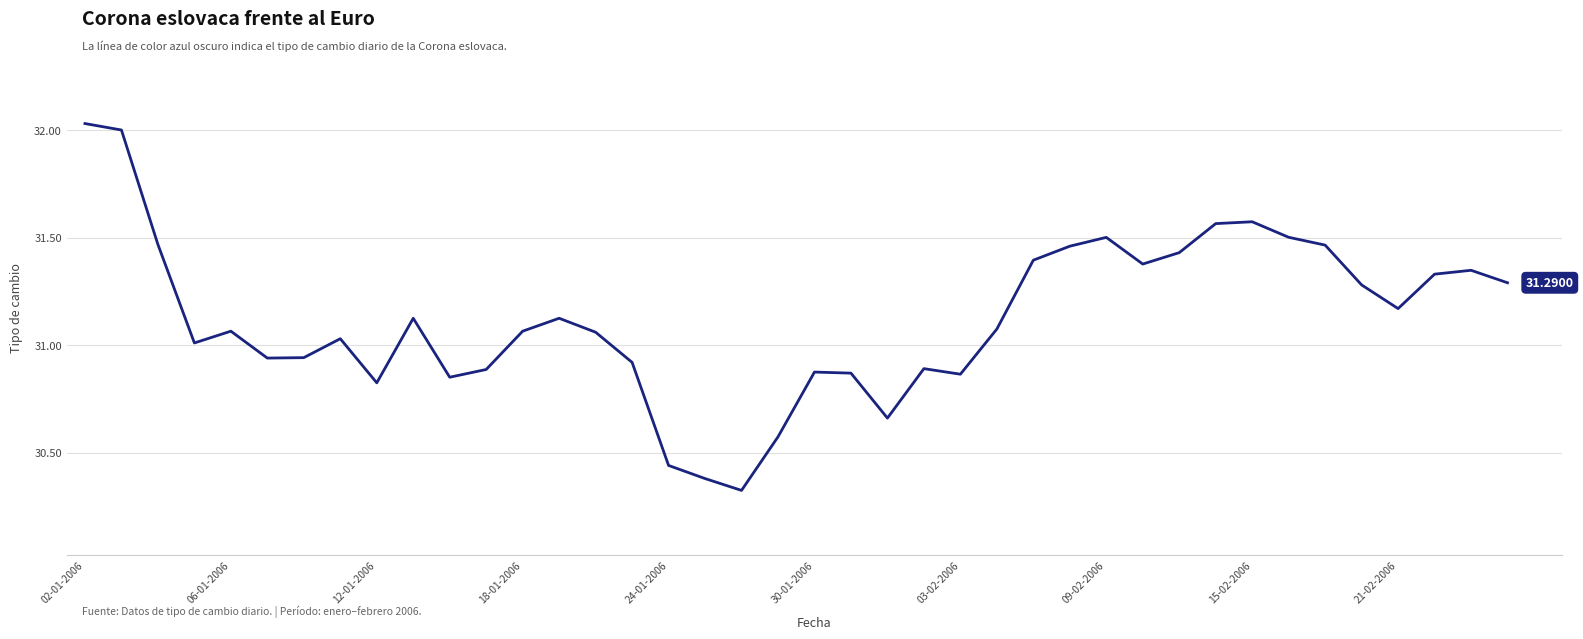

Is this an area chart (filled region under the line)?

No